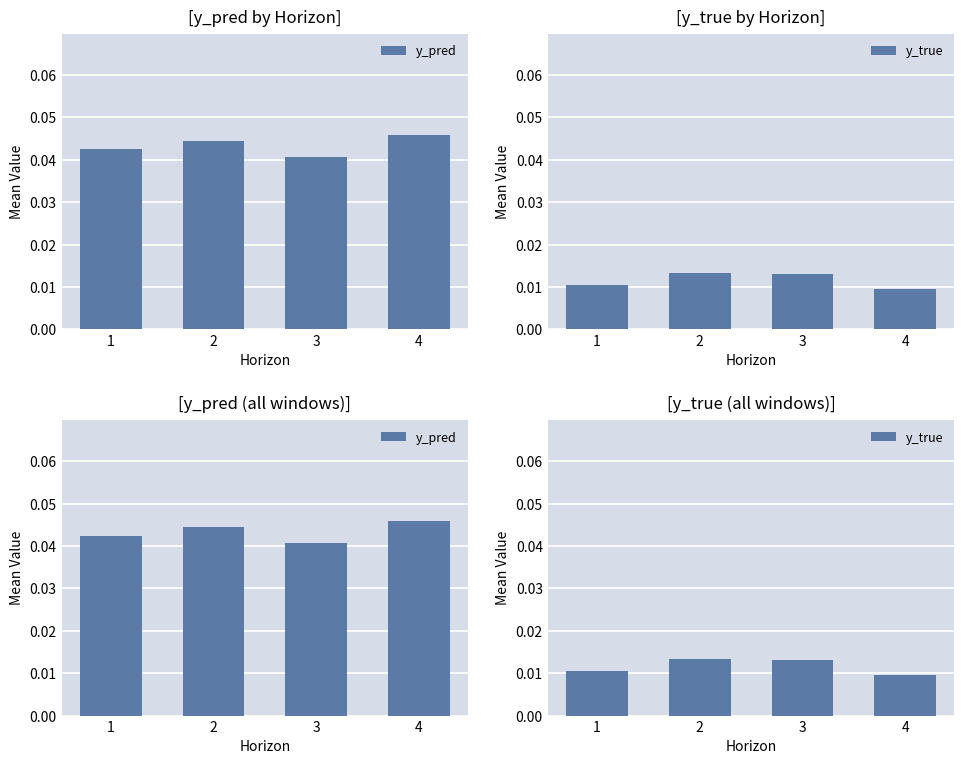

Which series has the largest total across all categories?

y_pred